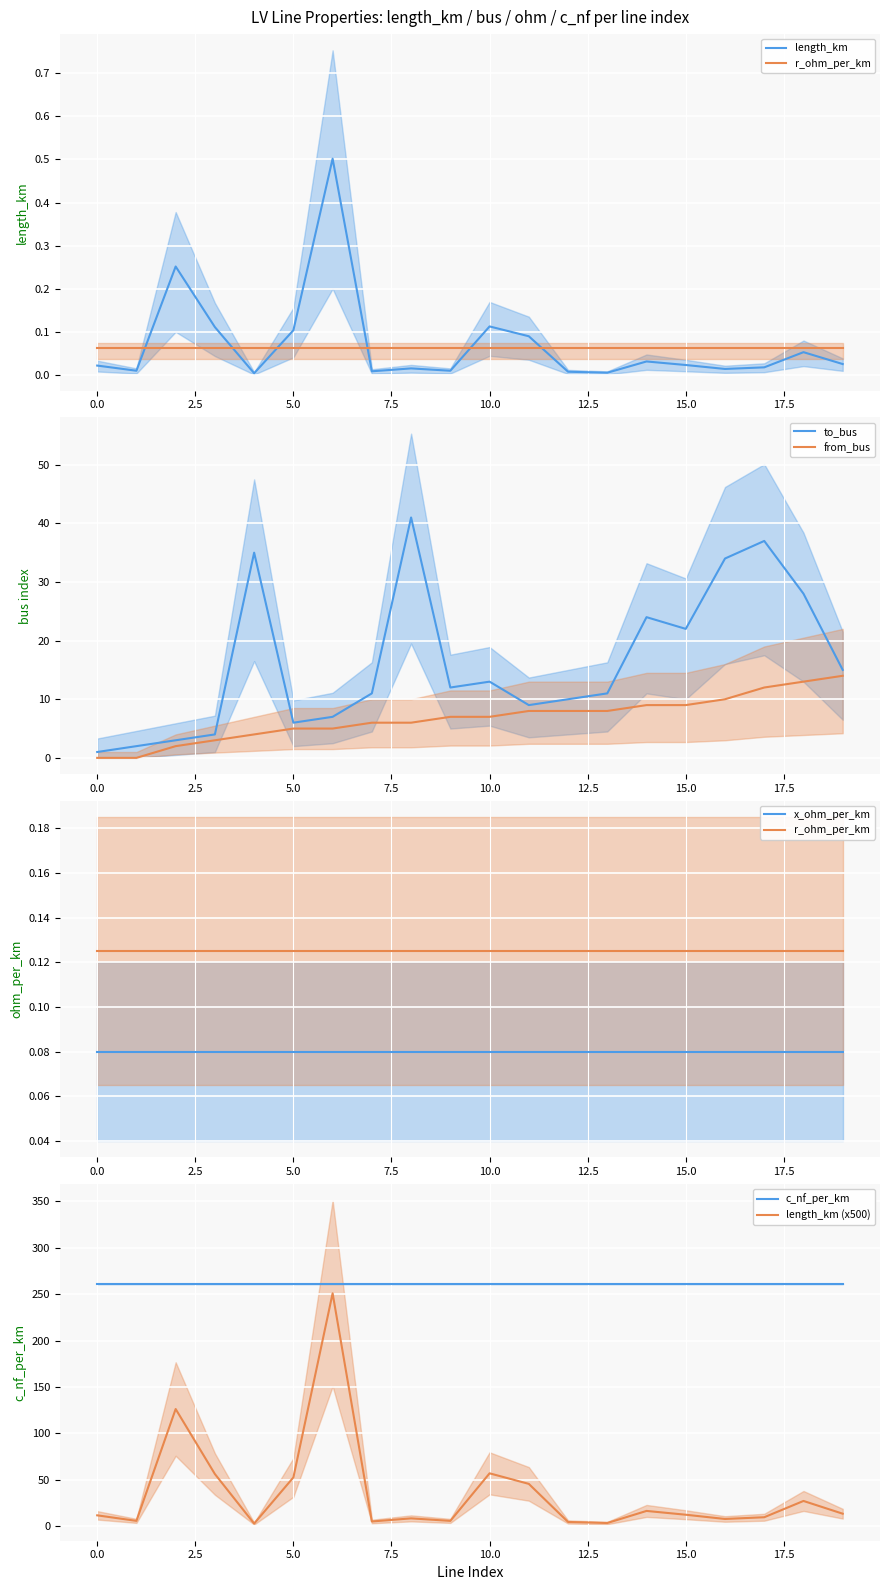

True or false: to_bus has more than 1 interior local peaks.

True